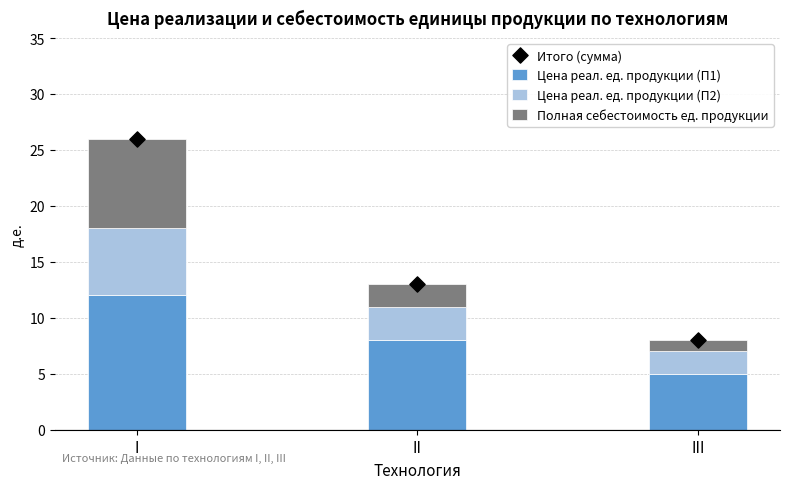

Which series has the largest Y range (max minus min)?

Итого (сумма)